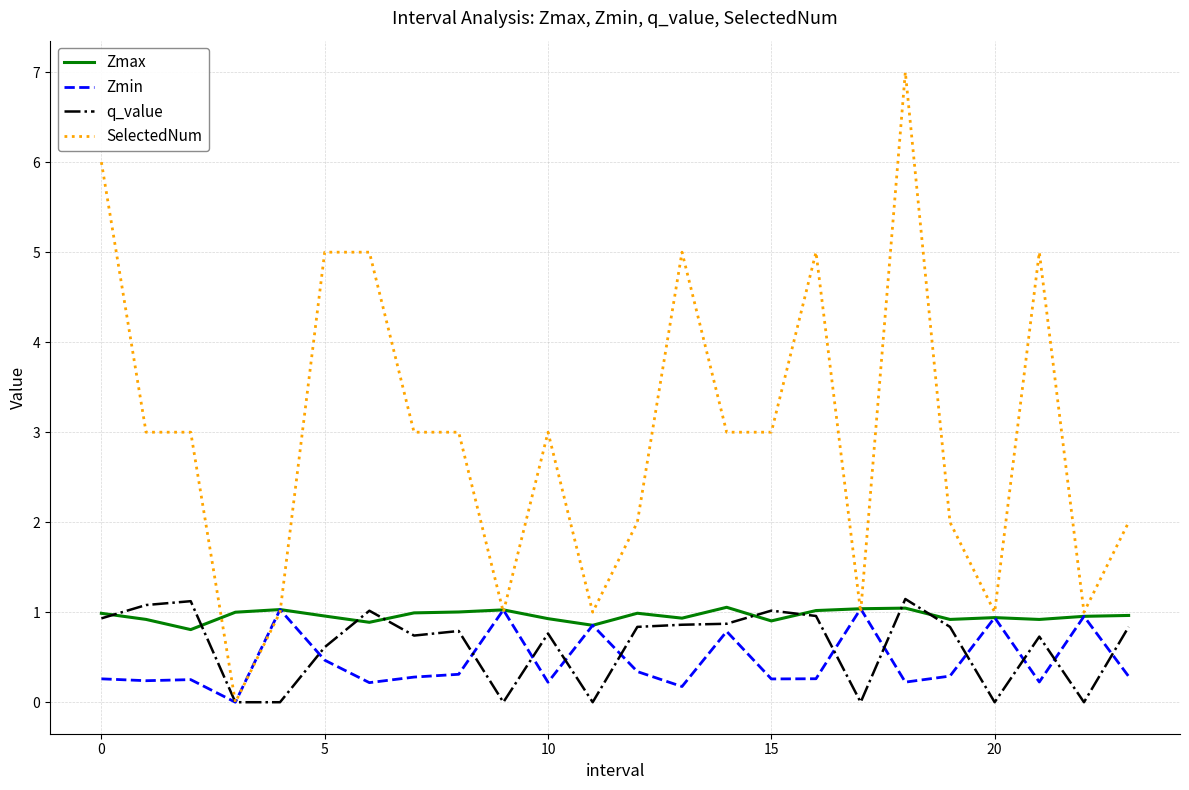

Which series has the widest spread of values?

SelectedNum